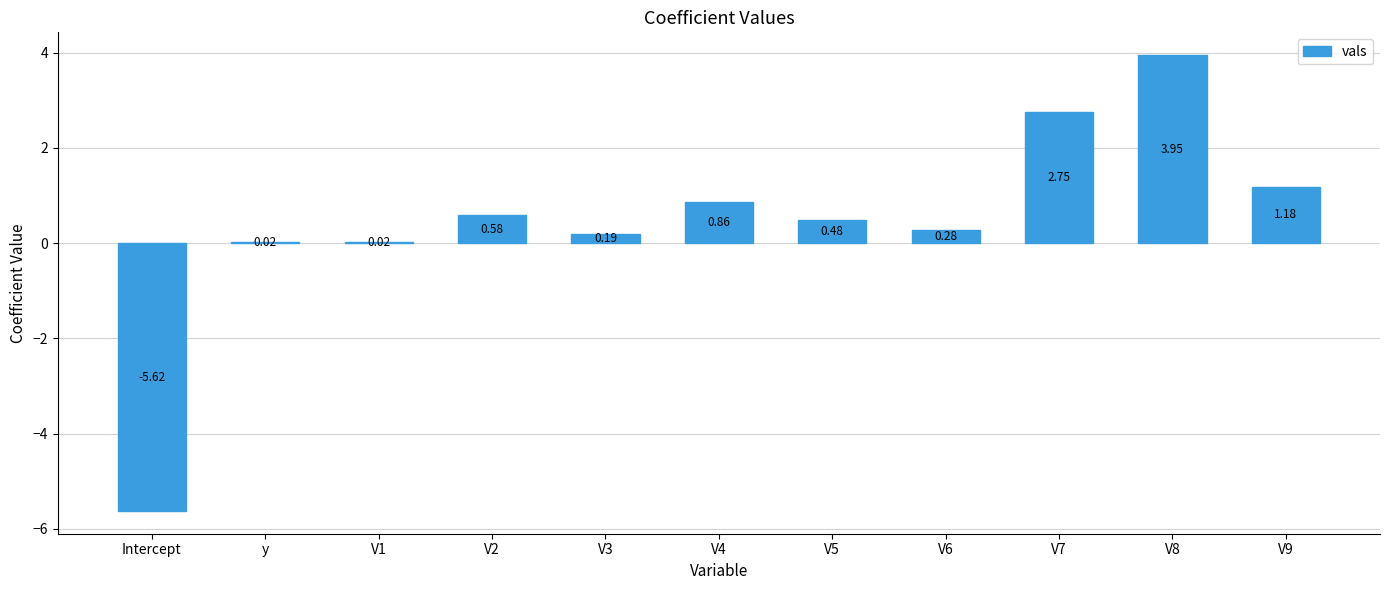

What is the sum of the values at Intercept and V7?

-2.9